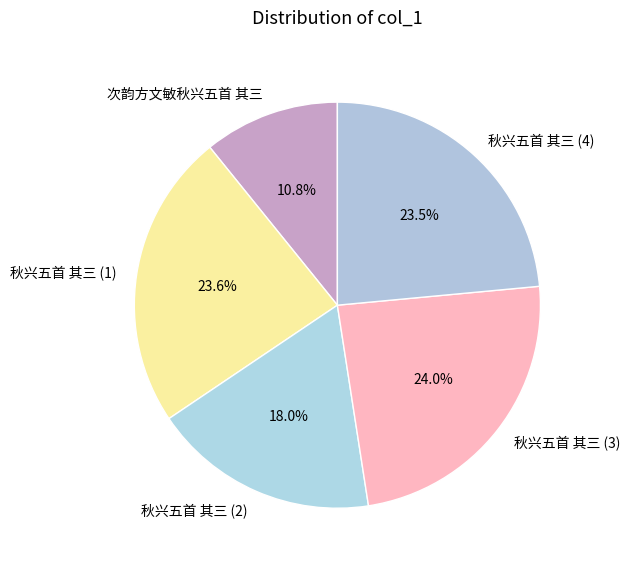

Which category has the smallest portion of the pie?

次韵方文敏秋兴五首 其三